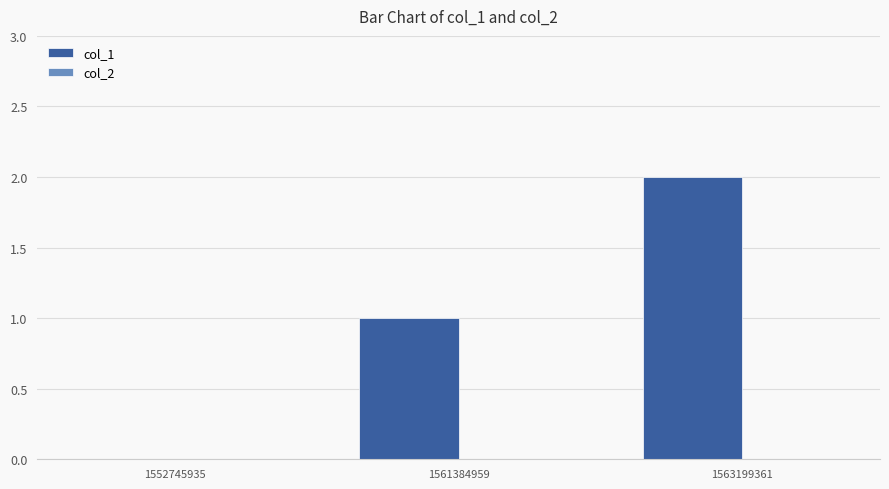

At which category does the chart reach its peak across all series?

1563199361